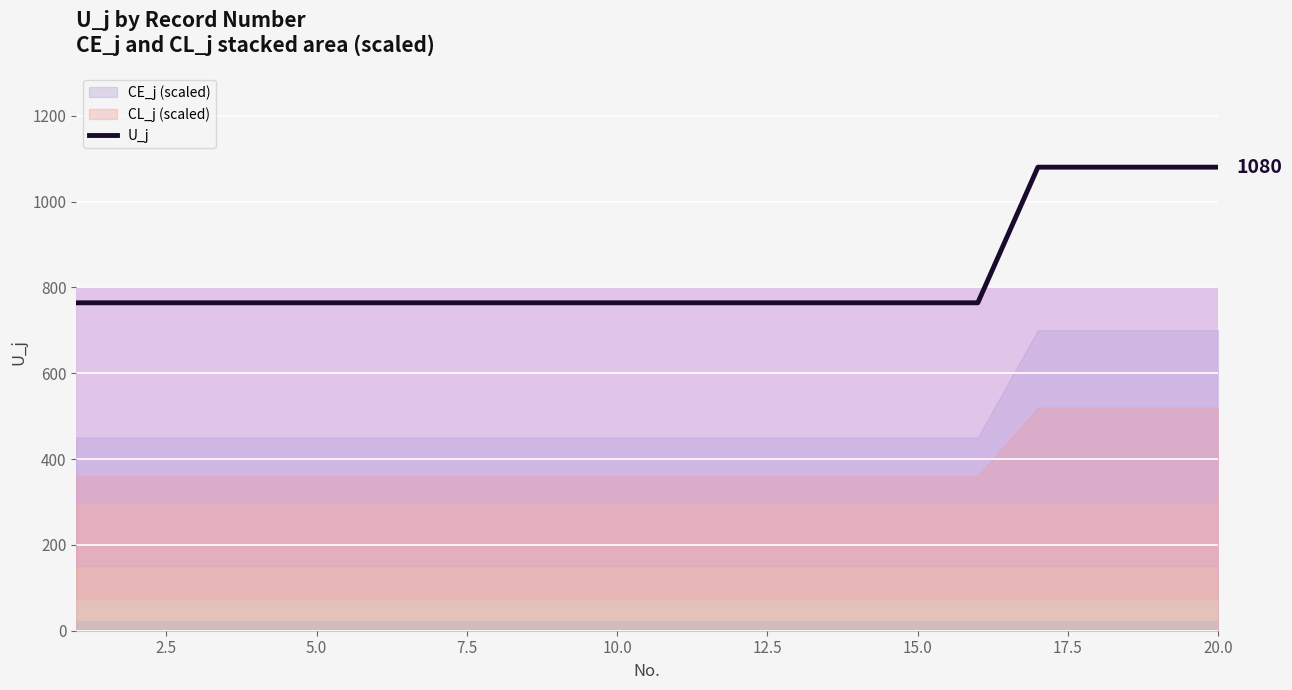

True or false: the data shows 1314 at 7.5.

False